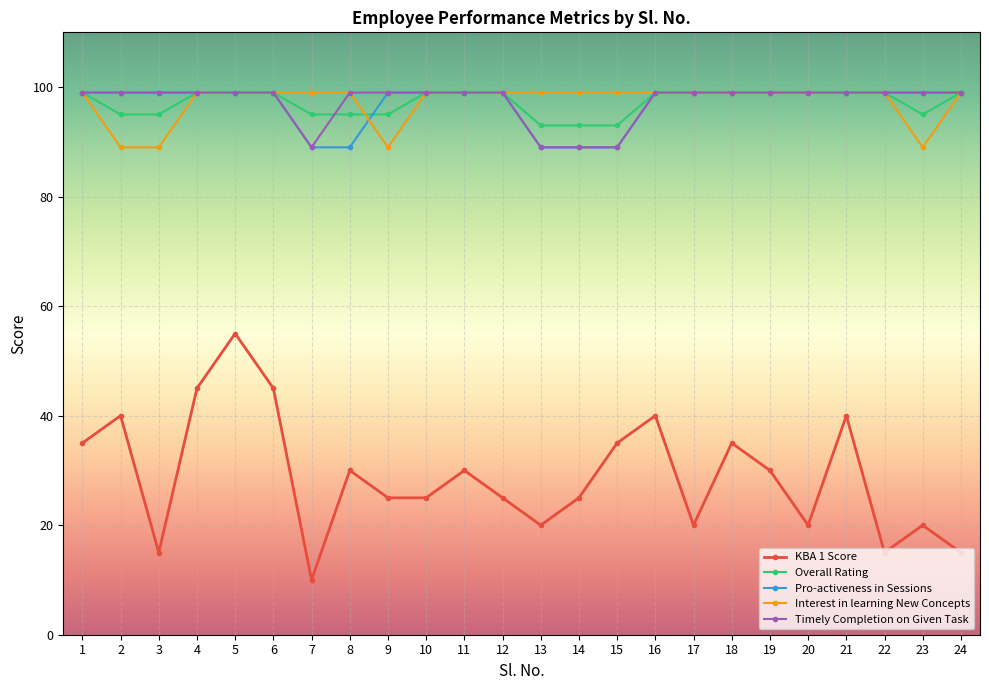

True or false: KBA 1 Score and Timely Completion on Given Task intersect in this chart.

False